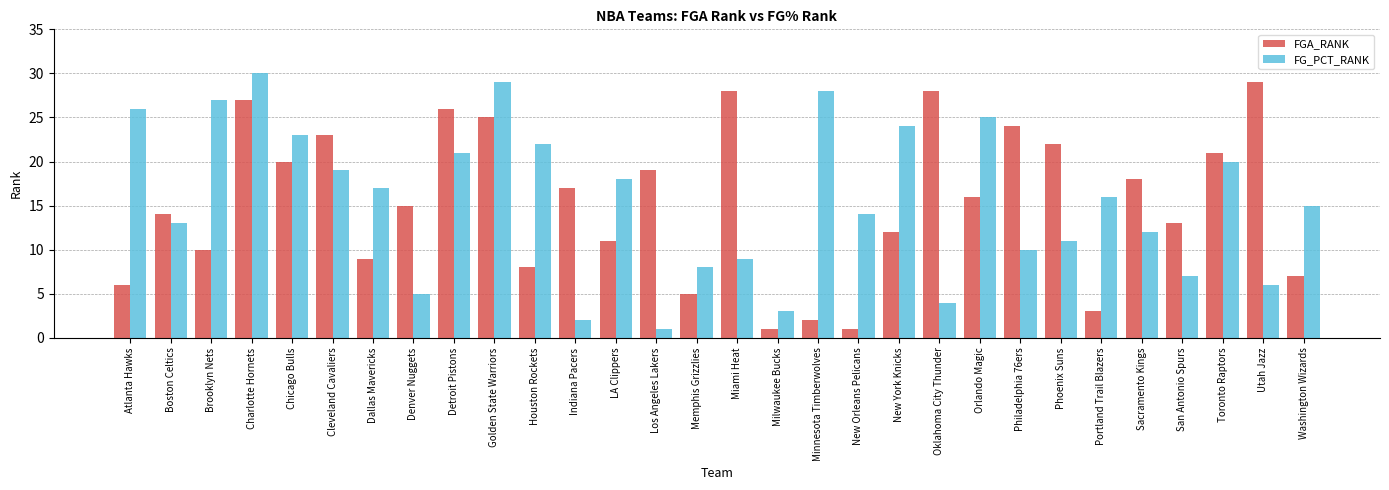

What is the difference between the highest and lowest values at LA Clippers?

7